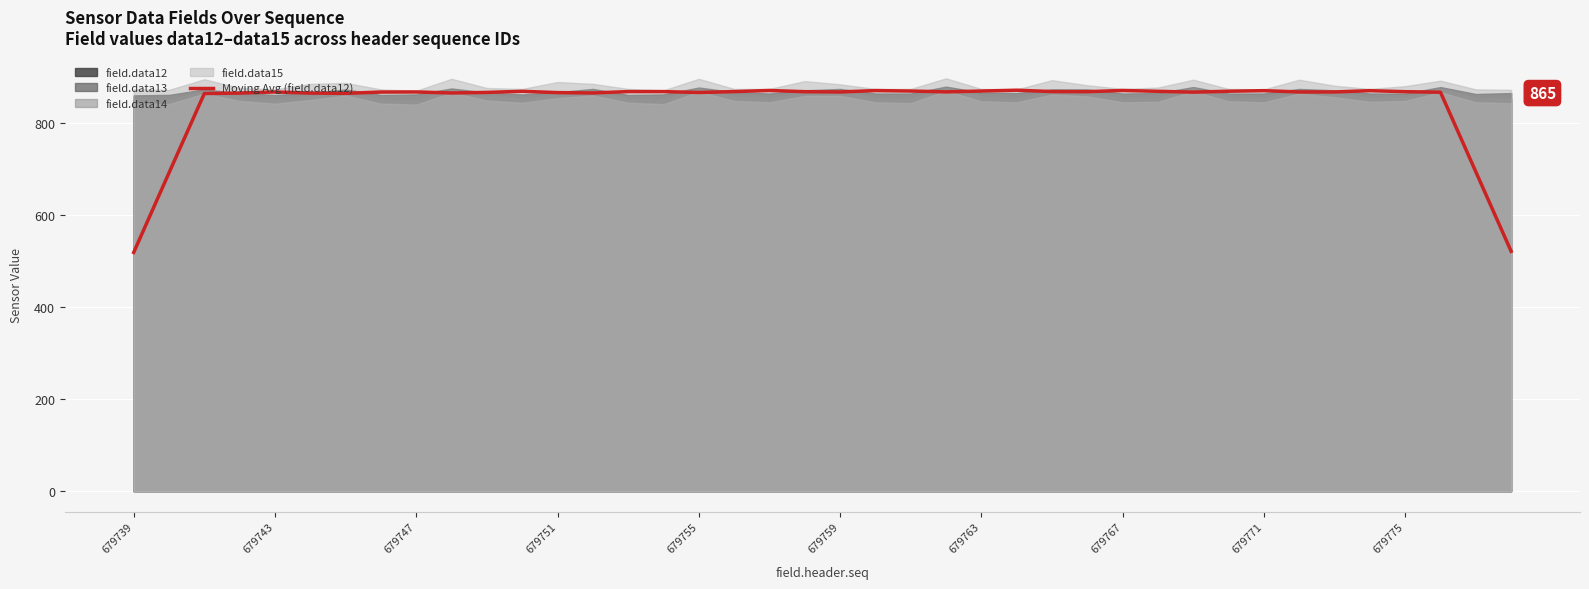

What is the minimum value for Moving Avg (field.data12)?

518.8